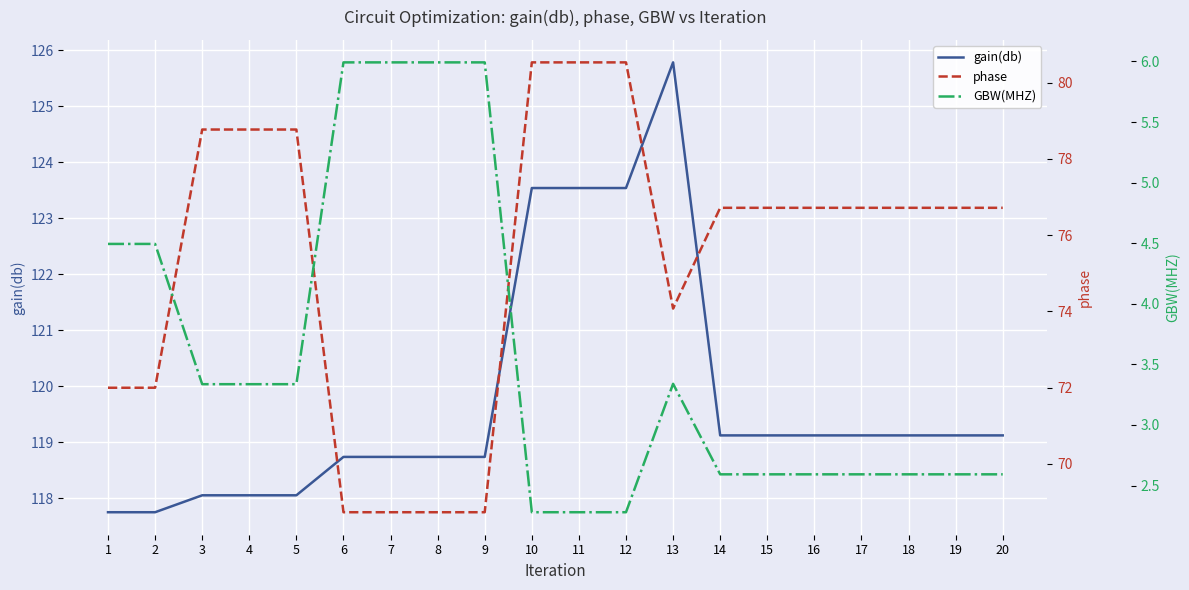

Is the value of GBW(MHZ) at 16 greater than the value of phase at 6?

No